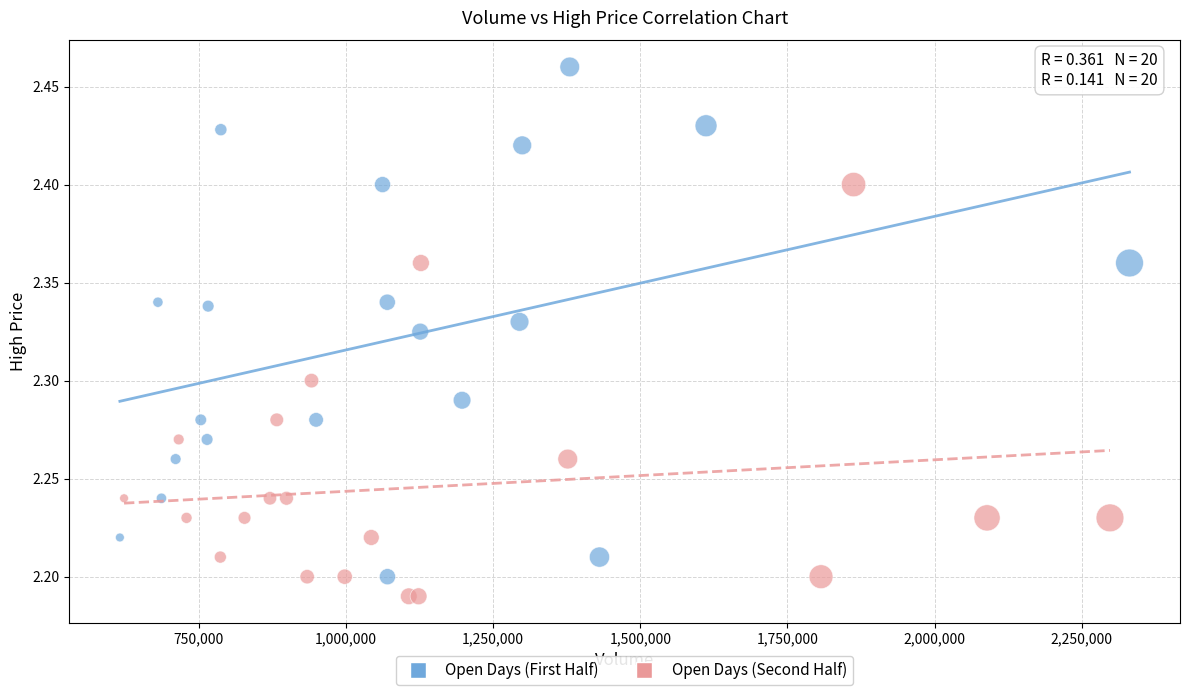

Which series has the largest Y range (max minus min)?

Open Days (First Half)